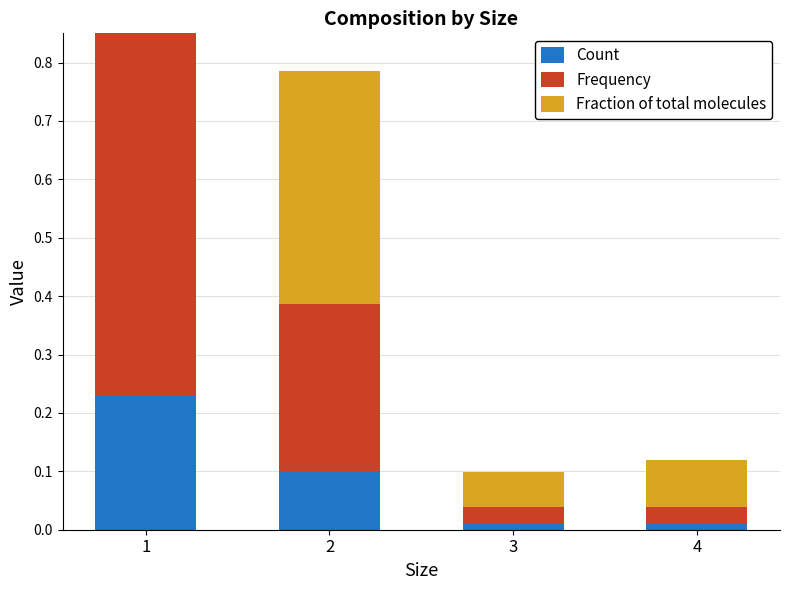

Which series has the largest total across all categories?

Frequency